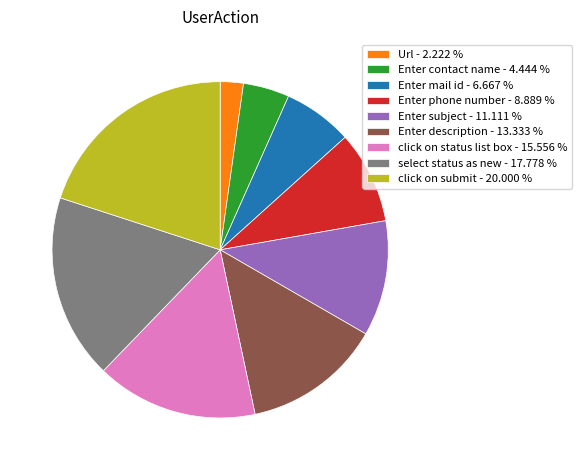

Between Enter mail id - 6.667 % and Enter contact name - 4.444 %, which is larger?

Enter mail id - 6.667 %